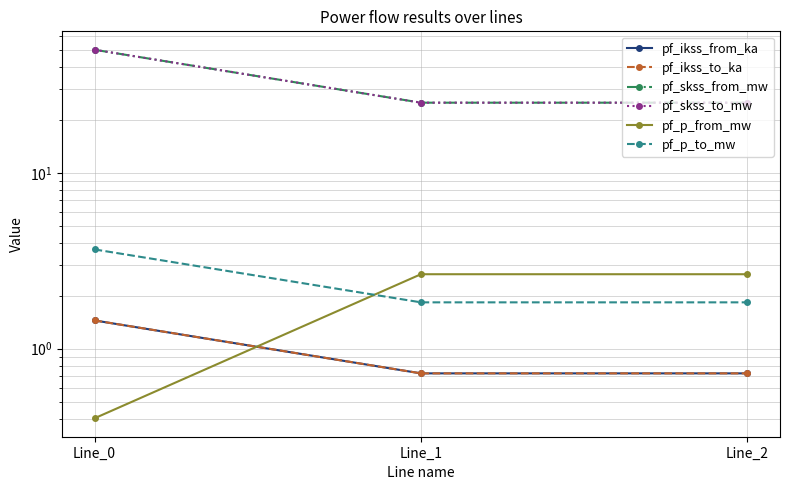

Which has a higher value, Line_0 or Line_2?

Line_0